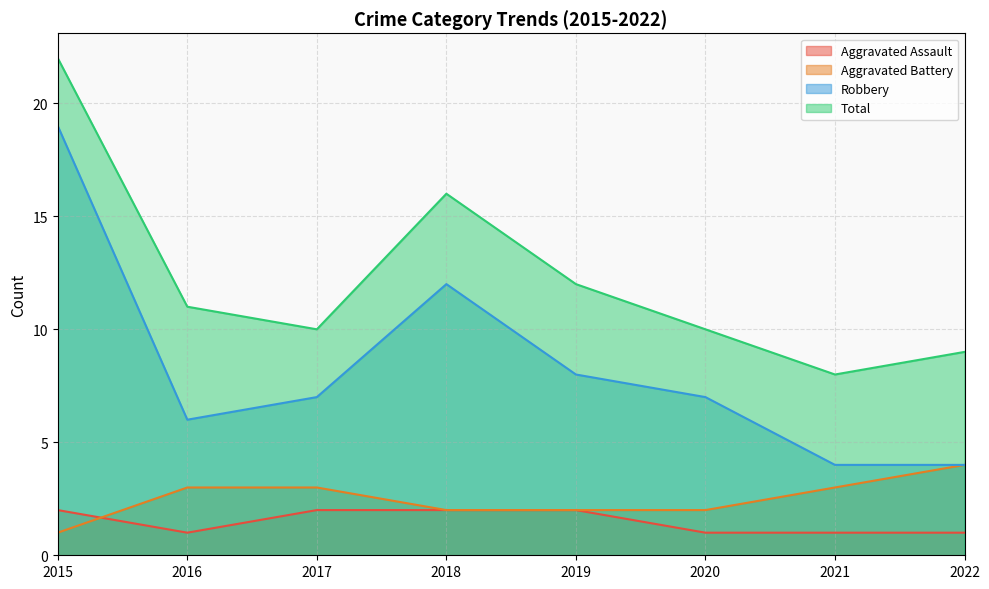

Reading right to left, extract all data points from this chart.

Aggravated Assault: 1	1	1	2	2	2	1	2
Aggravated Battery: 4	3	2	2	2	3	3	1
Robbery: 4	4	7	8	12	7	6	19
Total: 9	8	10	12	16	10	11	22